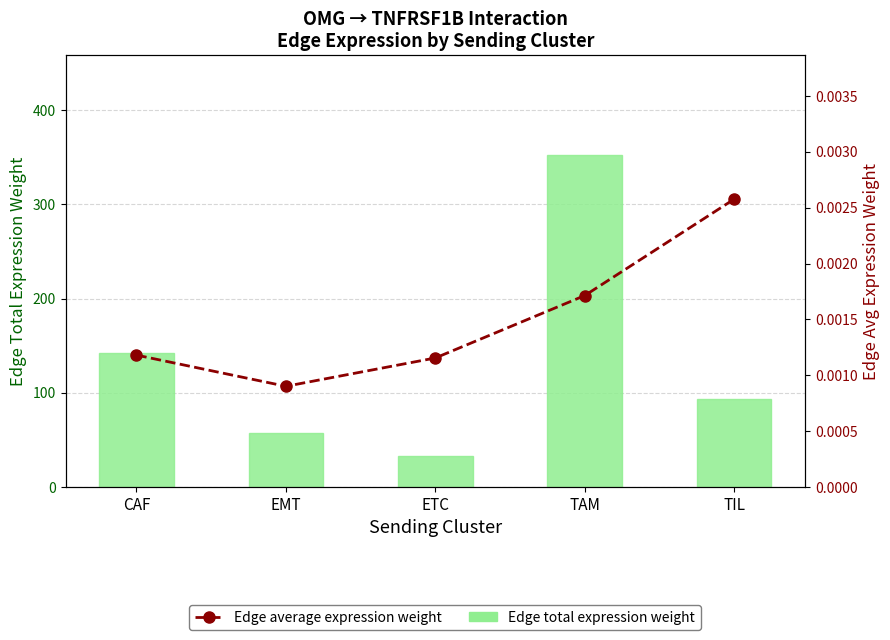

What is the approximate value of Edge total expression weight at ETC?

33.3